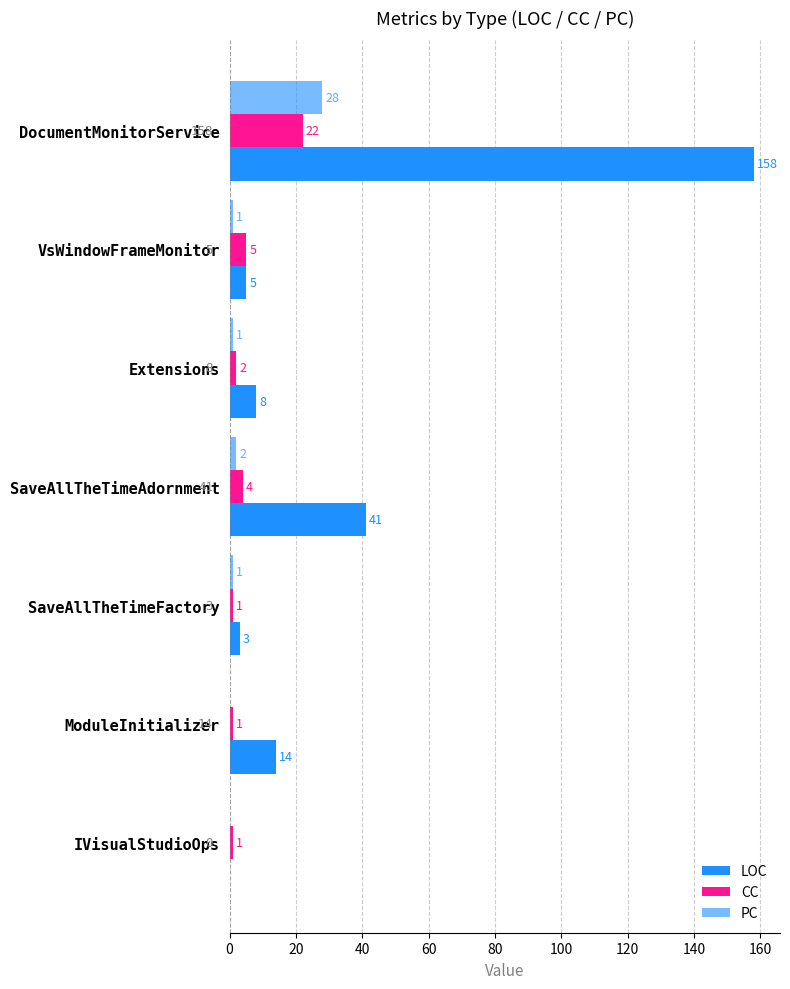

How many categories are shown in the chart?

7